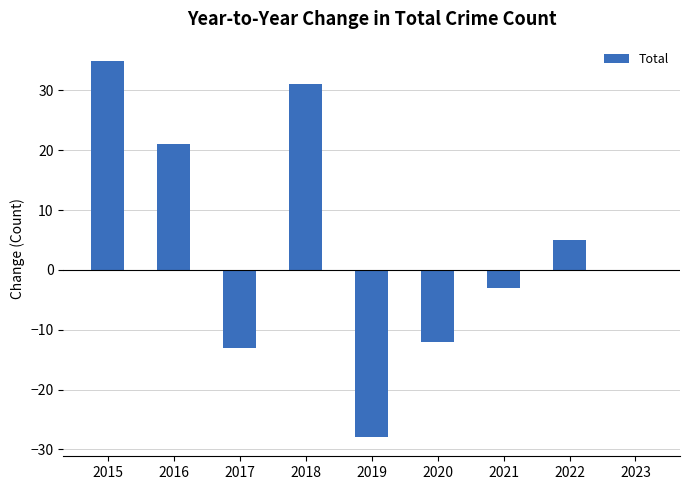

How many series are shown in this chart?

1